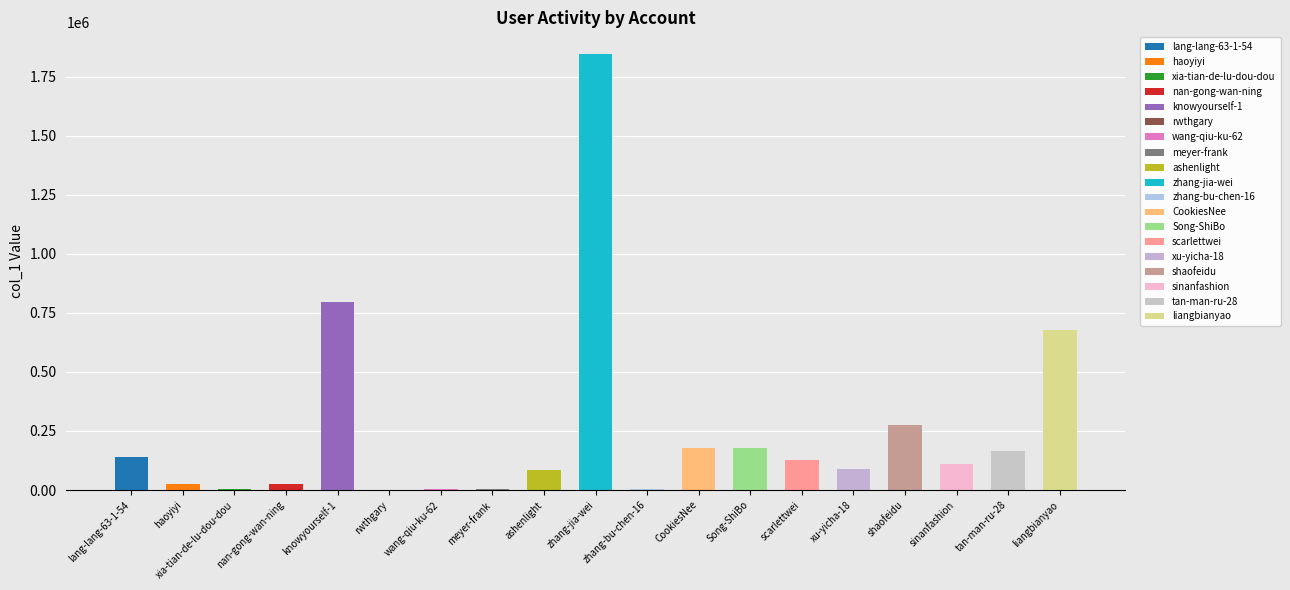

Does the chart contain stacked bars?

No